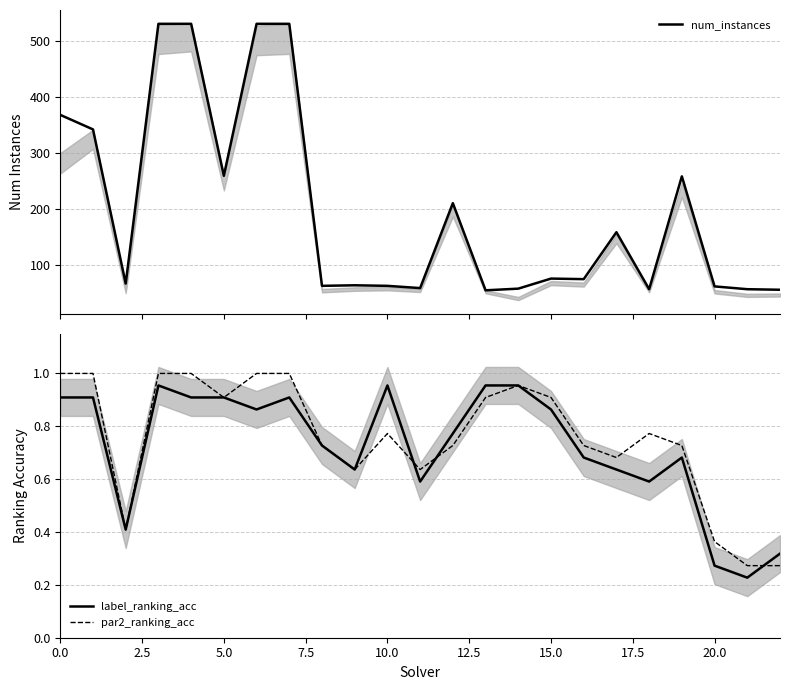

What are all the series names shown in the legend?

num_instances, label_ranking_acc, par2_ranking_acc